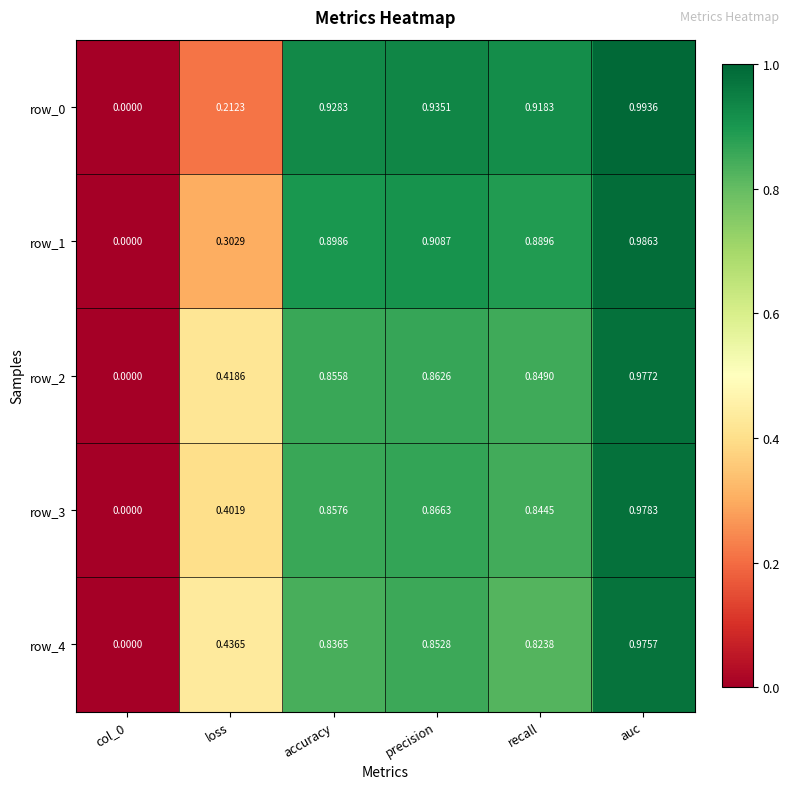

At which category is the sum across all series the highest?

auc